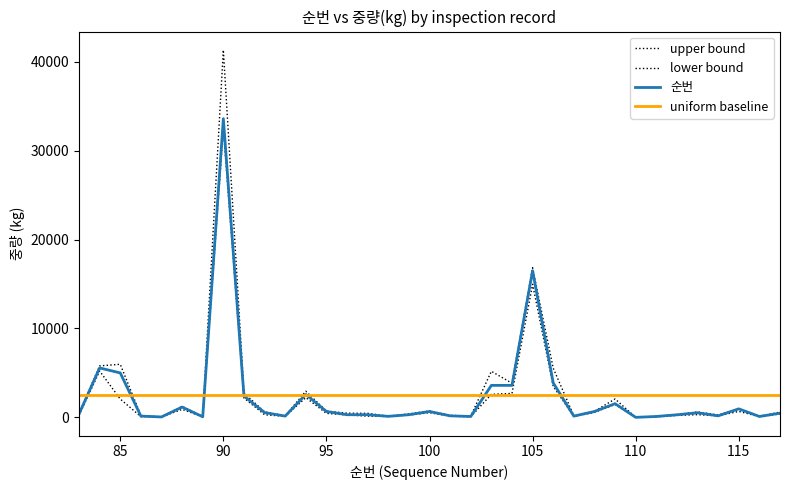

Approximately how many times larger is the value at 83 compared to 94?

0.1